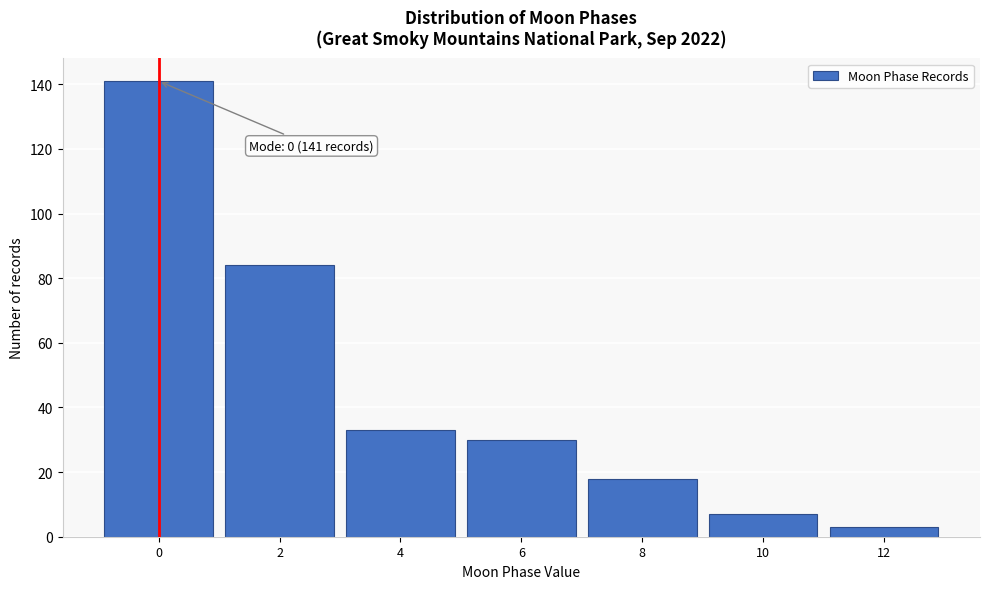

Reading left to right, extract all data points from this chart.

0=141	2=84	4=33	6=30	8=18	10=7	12=3